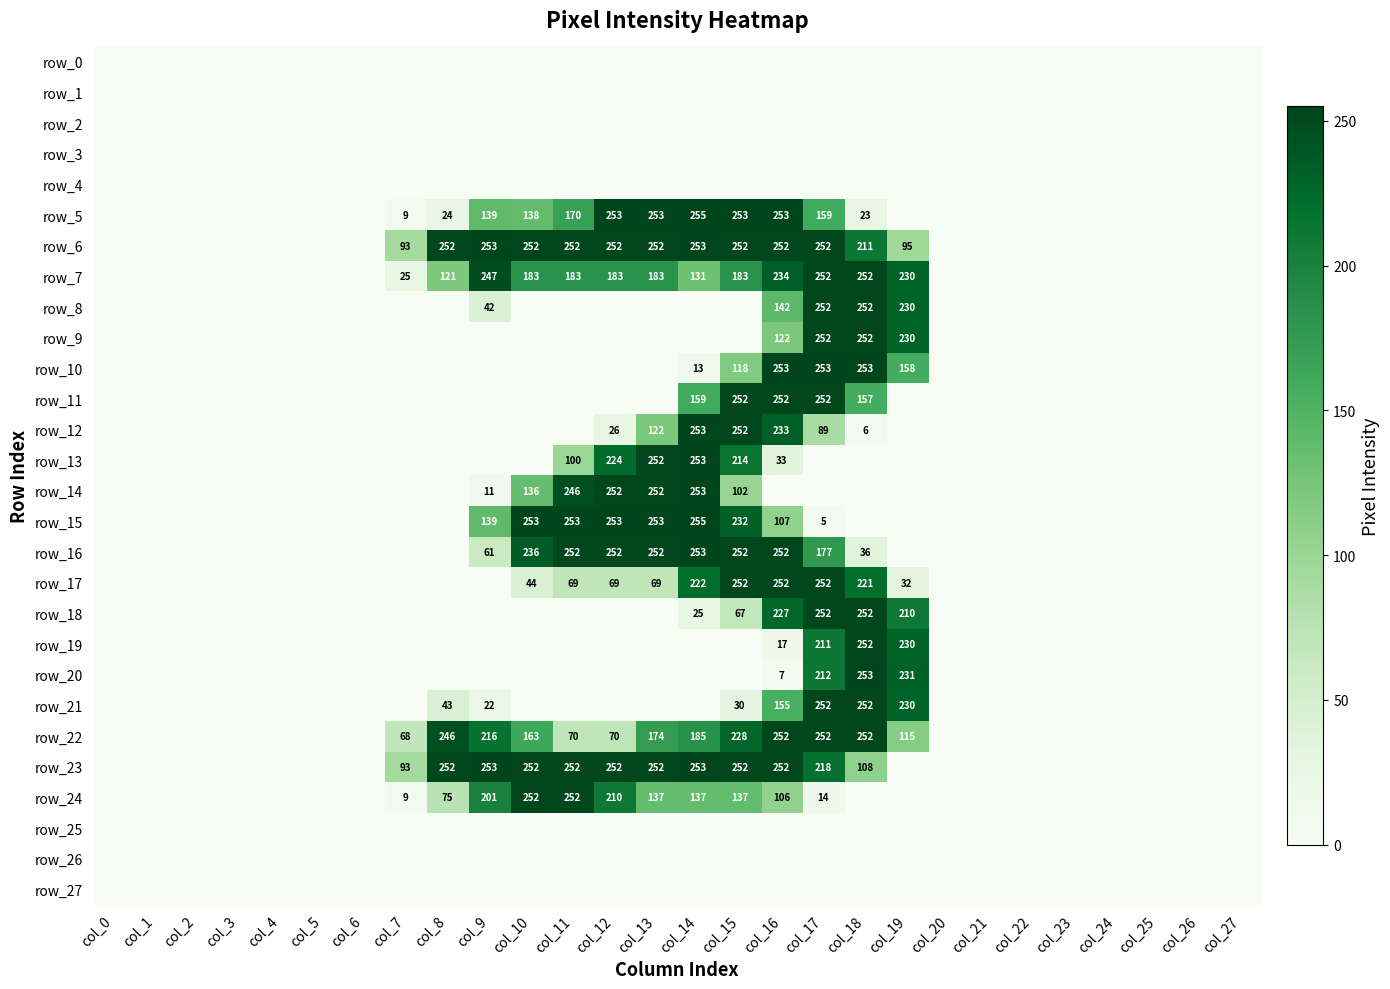

What is the highest value of the row_17 series?

252